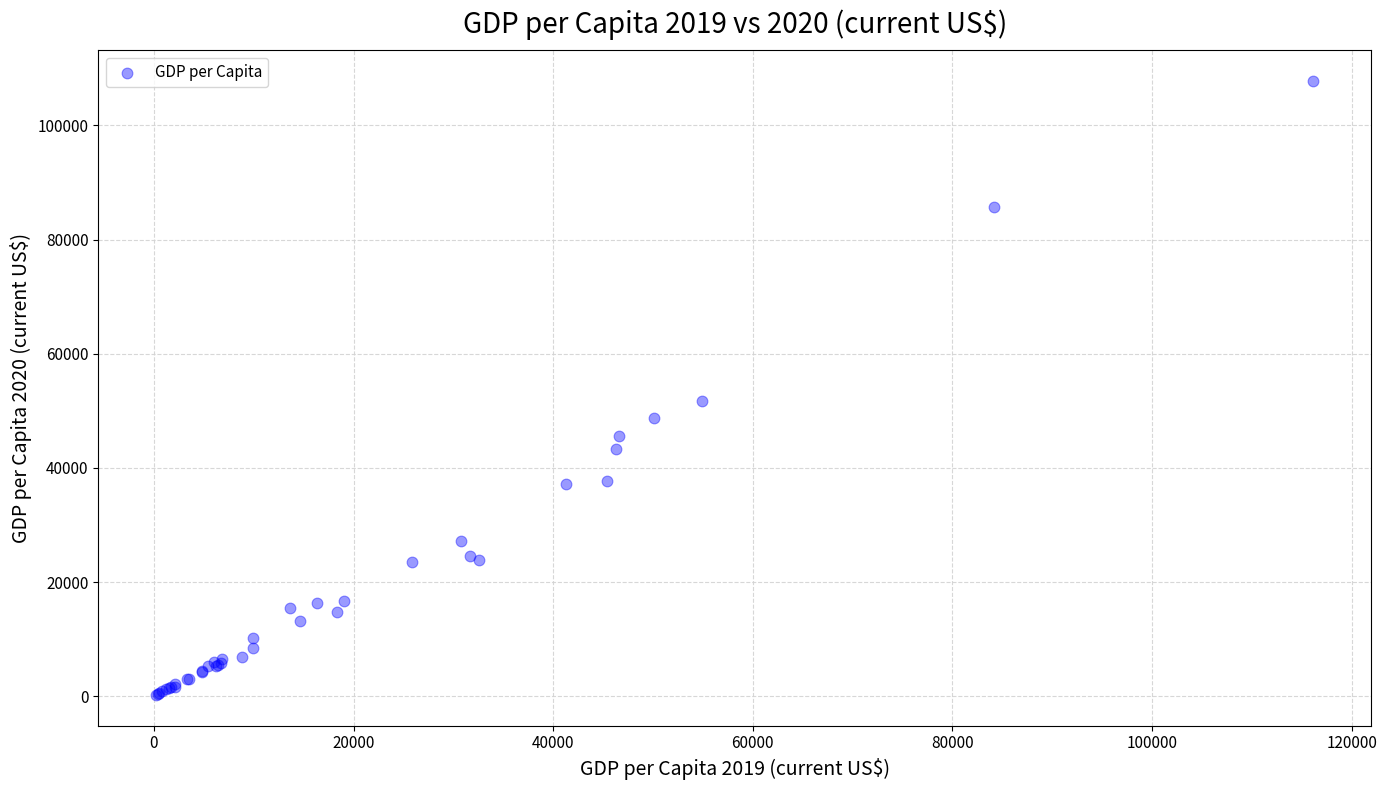

What Y value in the scatter plot is closest to 54004?

51720.4